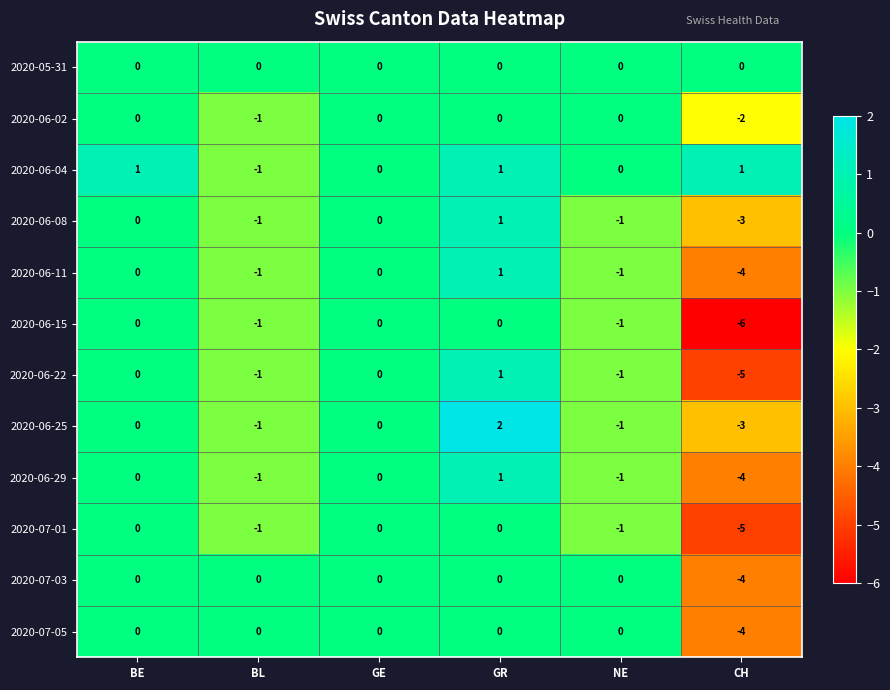

What is the total value across all series at NE?

-7